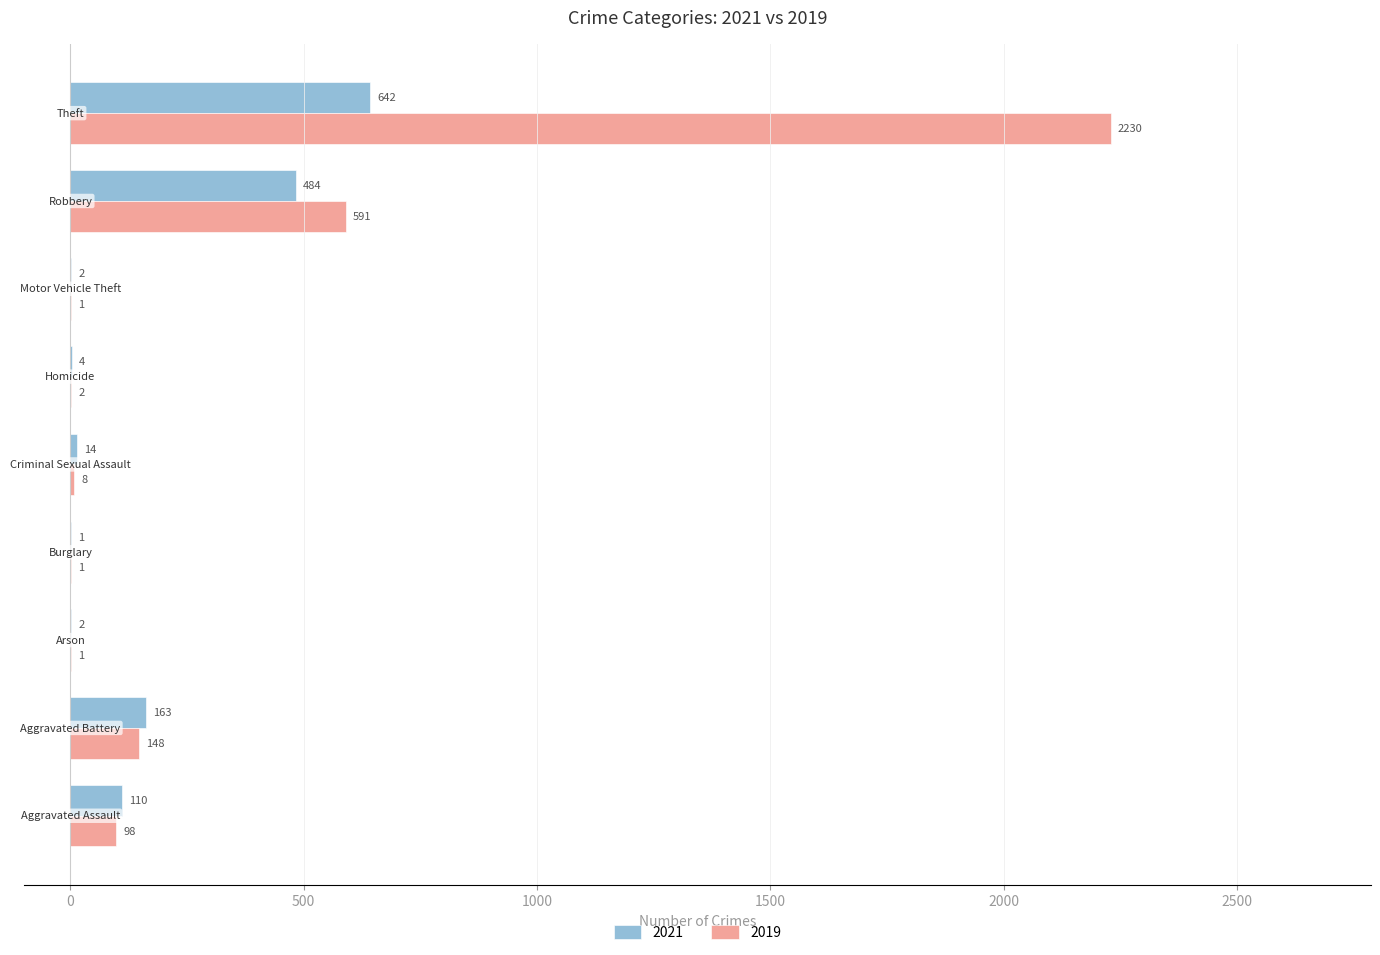

What is the highest value of the 2019 series?

2230